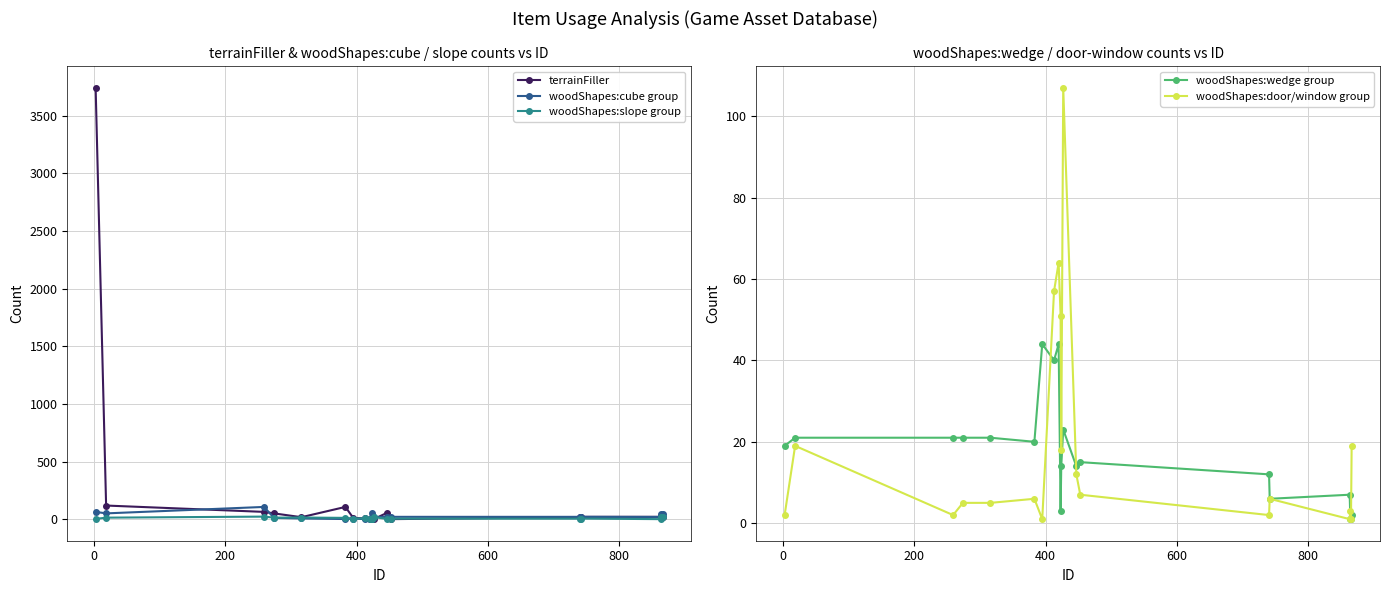

In woodShapes:door/window group, how many points are higher than both neighbors (excluding endpoints)?

6